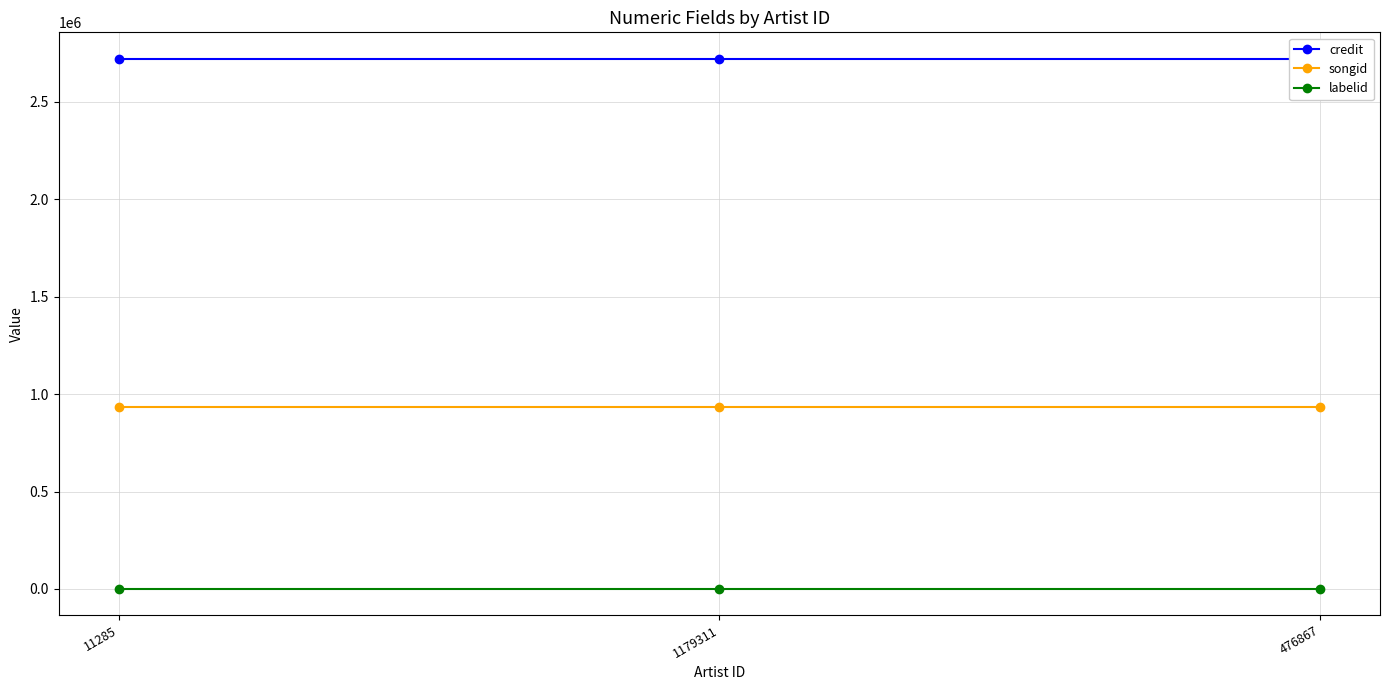

Reading left to right, extract all data points from this chart.

credit: 2721443	2721443	2721443
songid: 935828	935828	935828
labelid: 1802	1802	1802